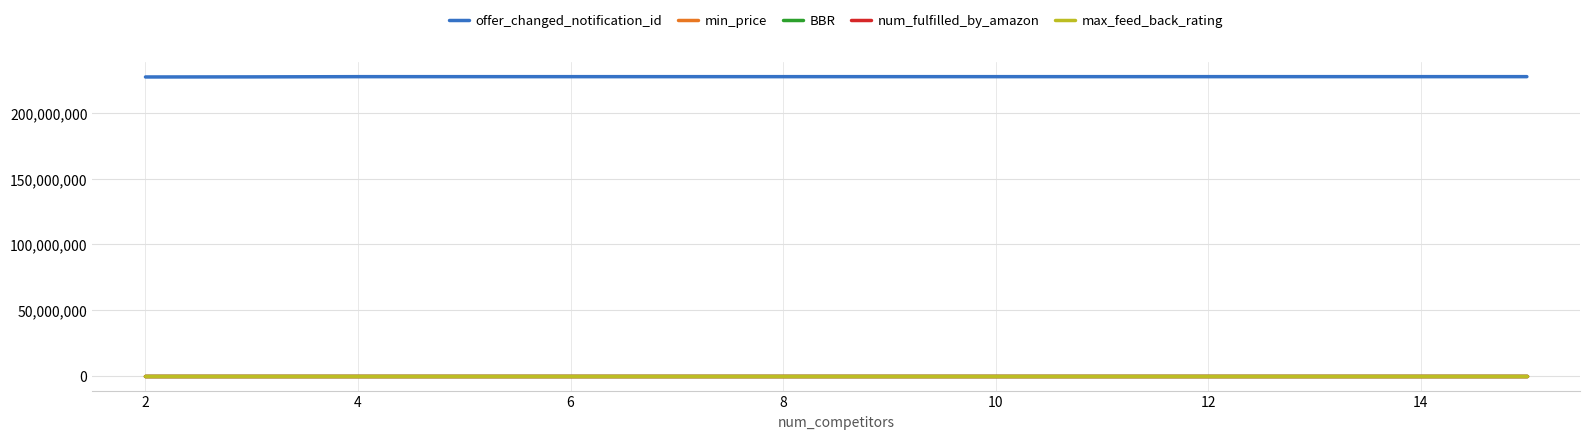

True or false: BBR and min_price intersect in this chart.

False